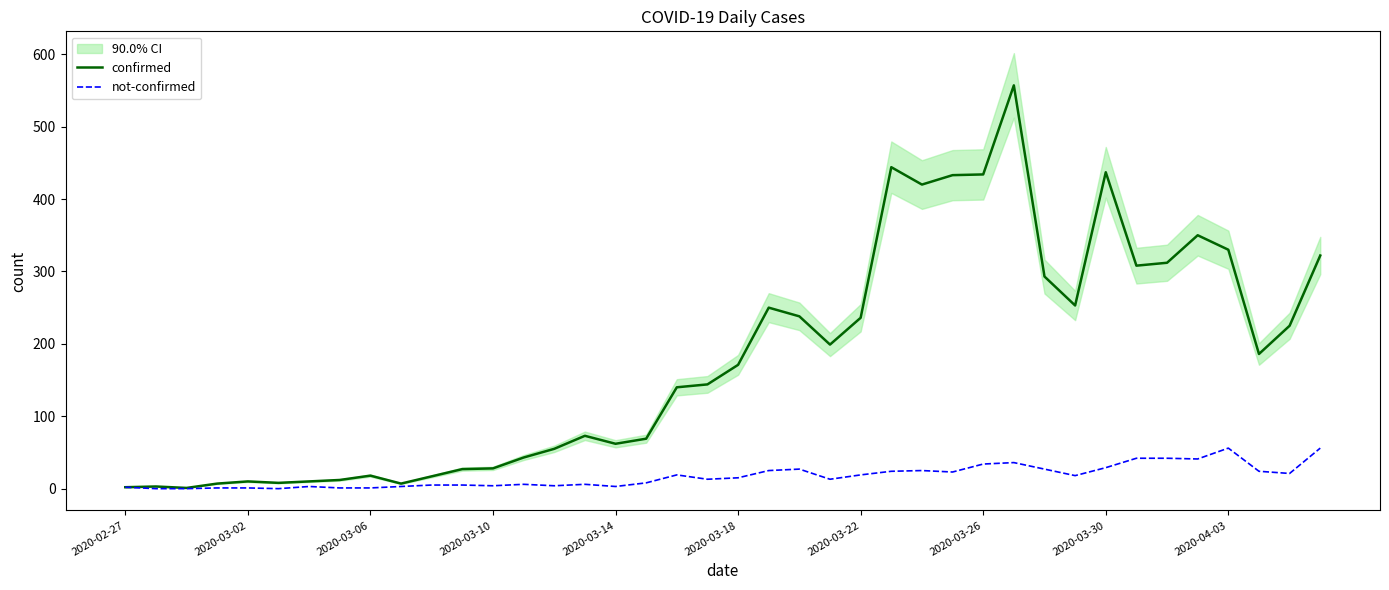

At which category is the sum across all series the highest?

29